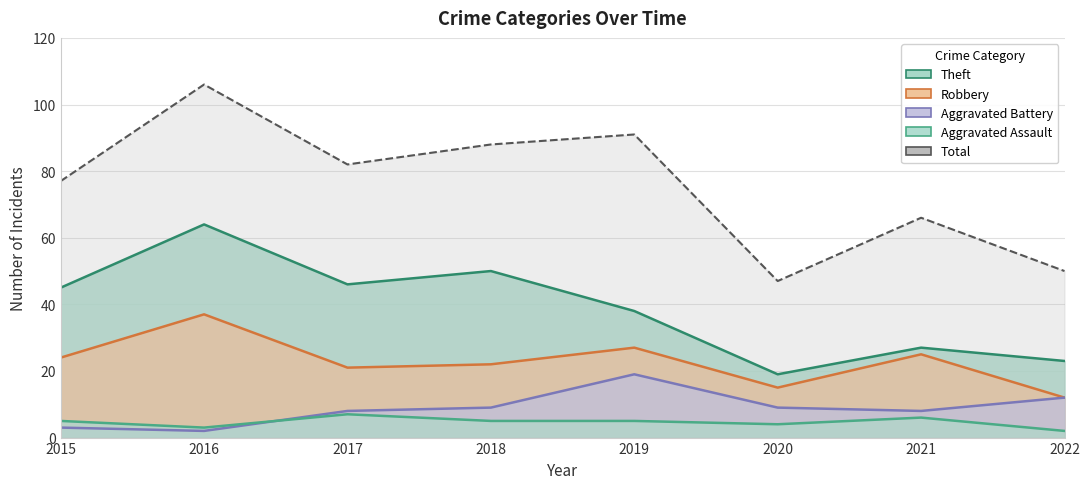

What are all the series names shown in the legend?

Robbery, Theft, Aggravated Battery, Aggravated Assault, Total